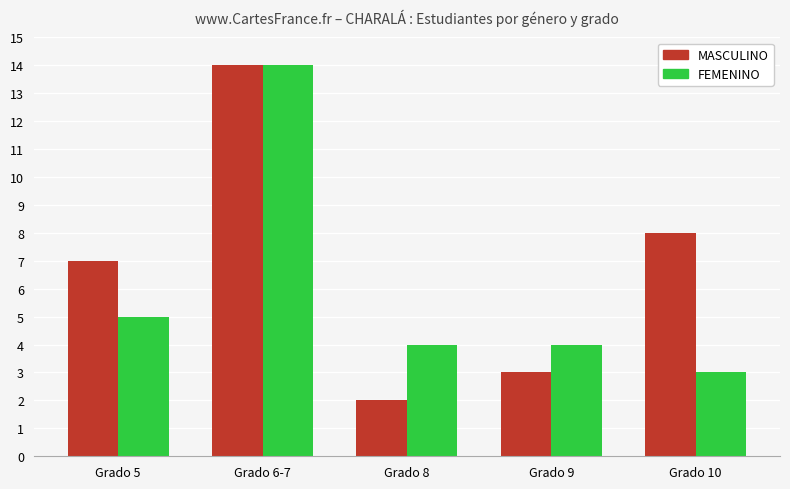

What is the difference between the maximum and minimum values in the FEMENINO series?

11